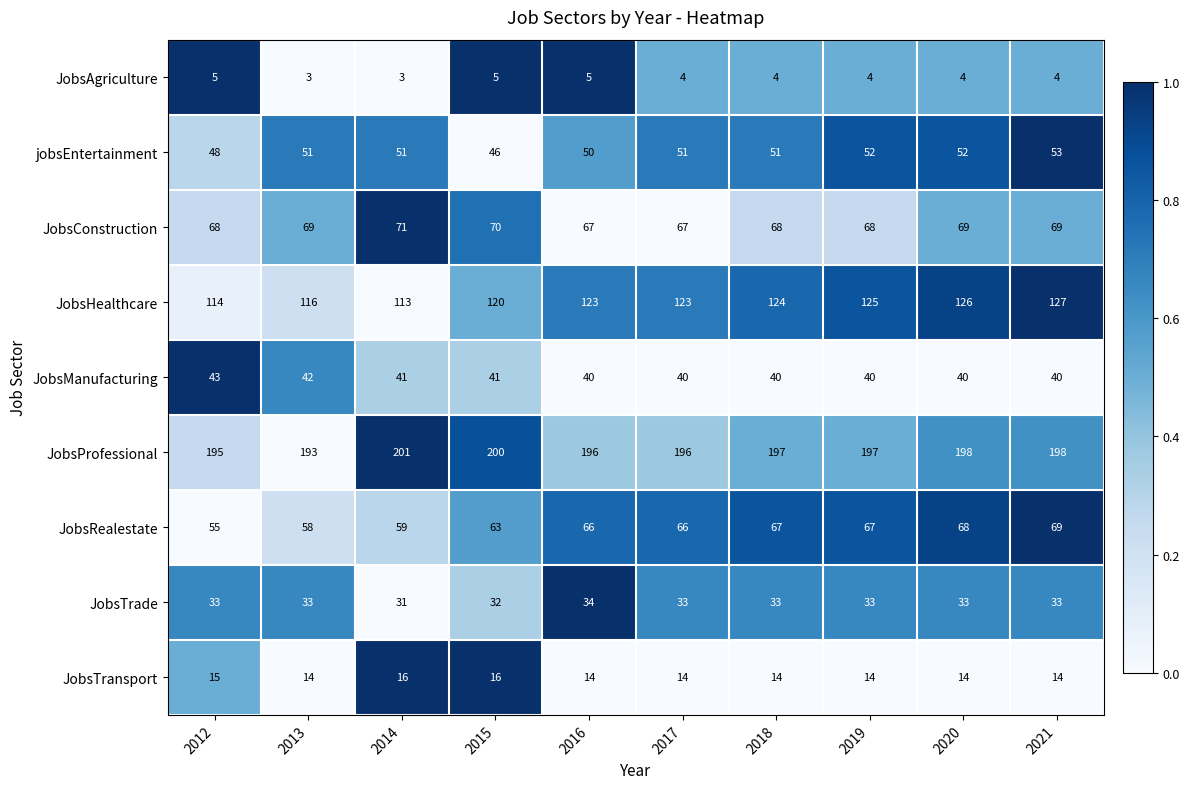

Count the JobsTrade values in the range 33 to 34.

8